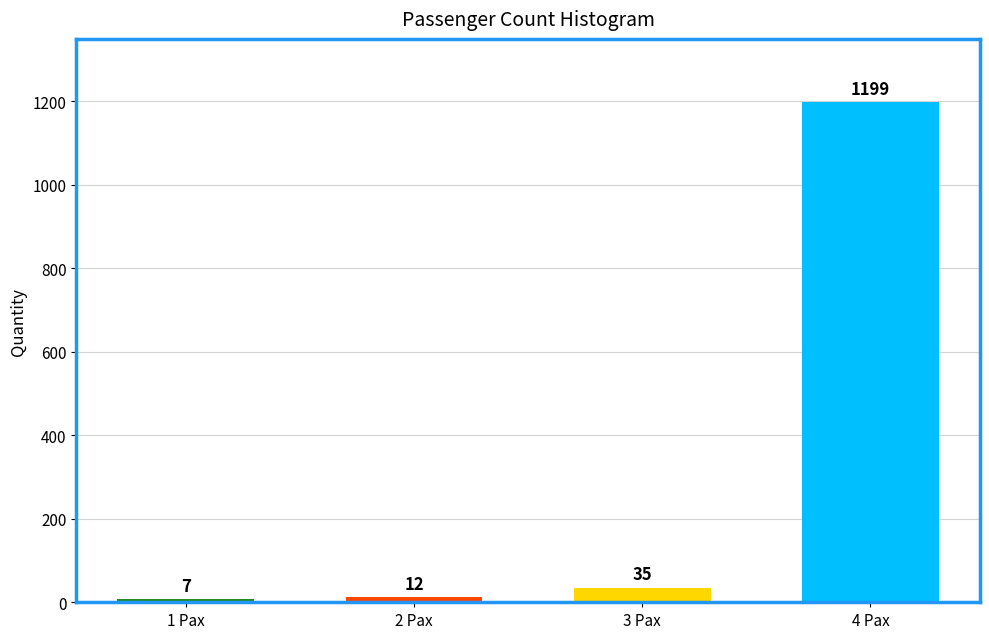

Reading right to left, list all the values displayed in this chart.

4 Pax=1199	3 Pax=35	2 Pax=12	1 Pax=7